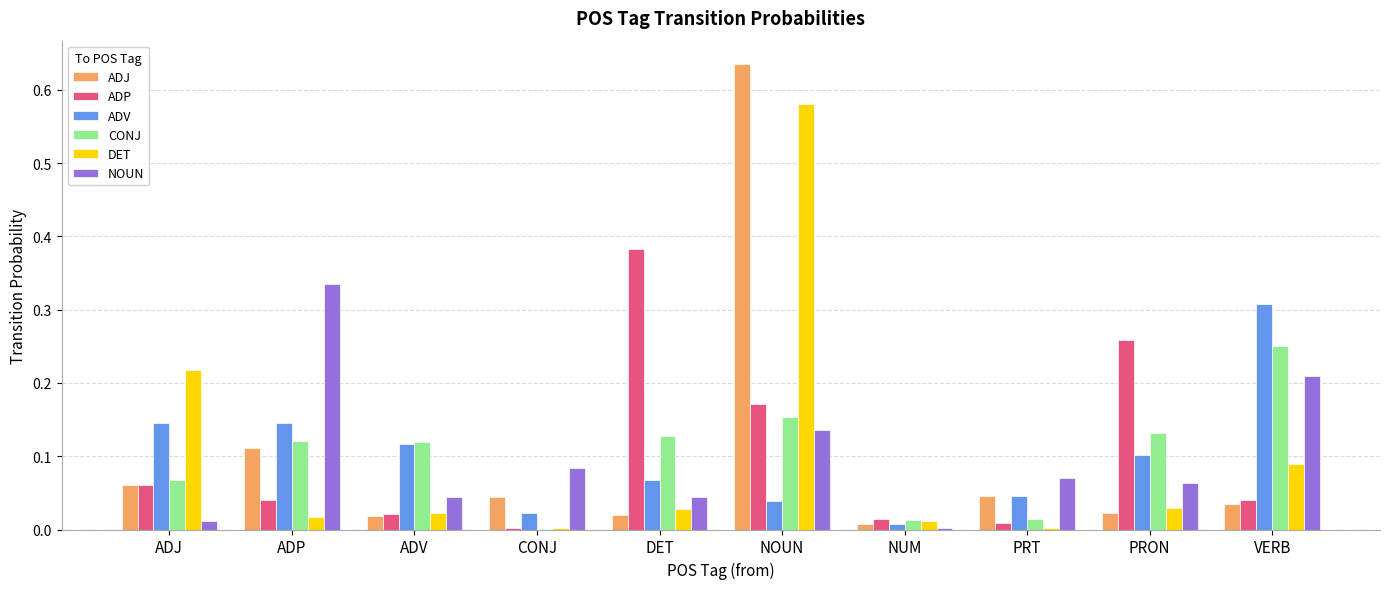

Is it true that DET equals 0.1 at VERB?

True